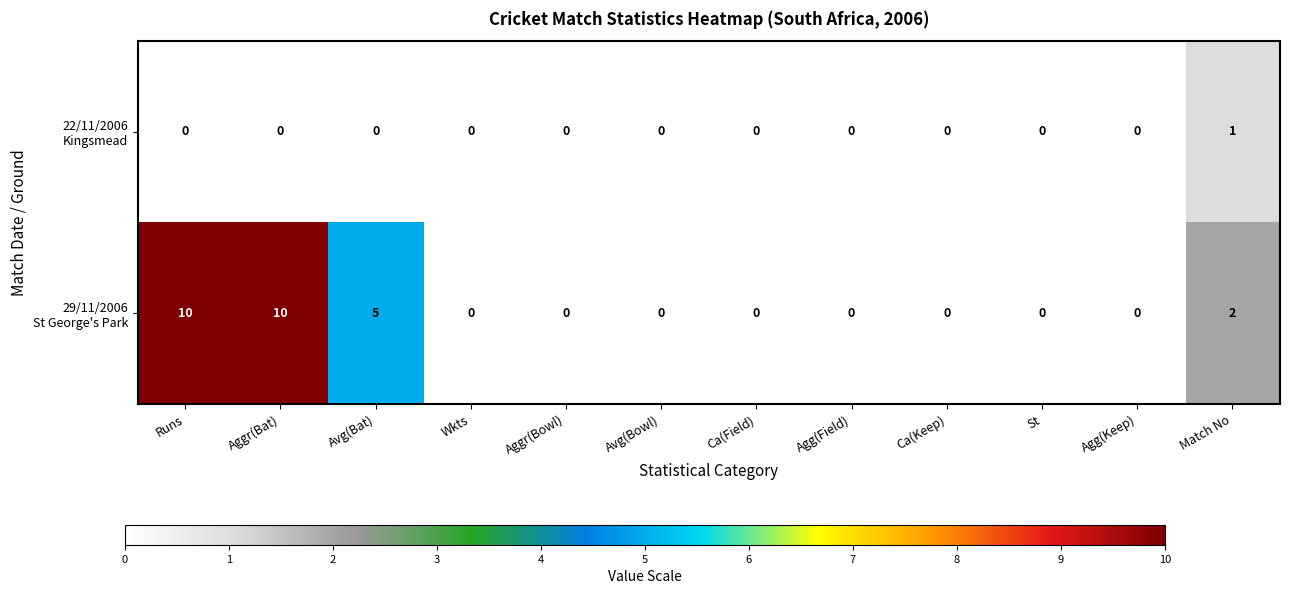

What is the difference between the highest and lowest values at Runs?

10